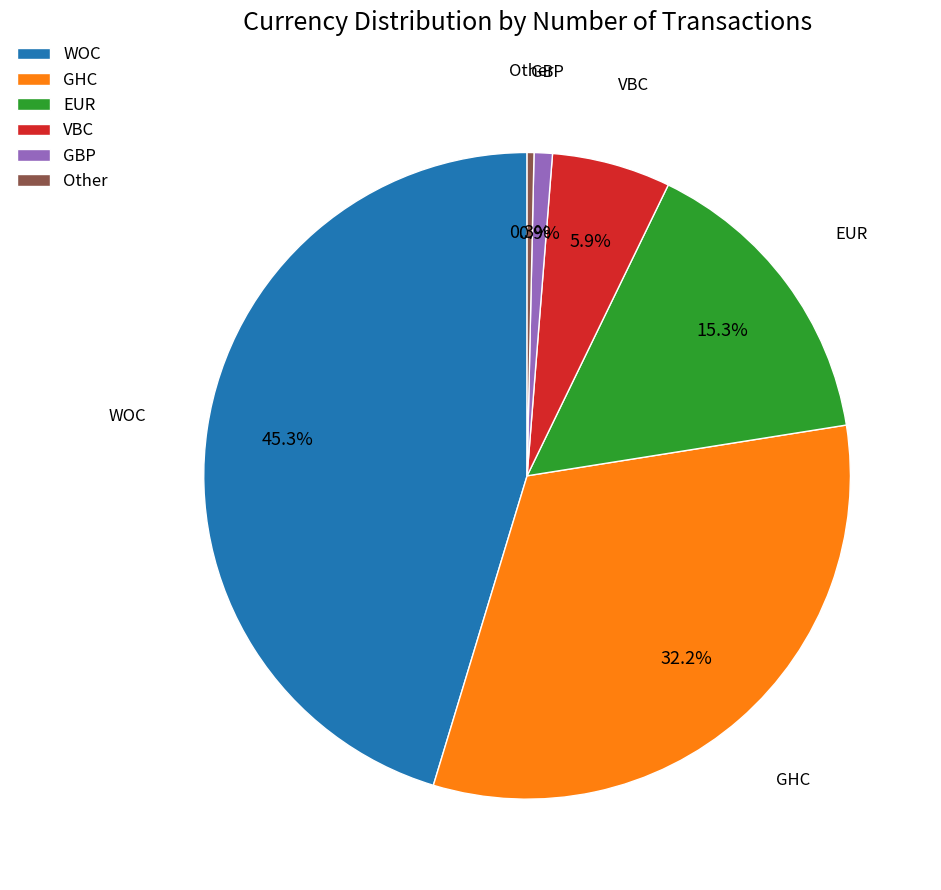

What is the total percentage of GBP and EUR?

16.2%